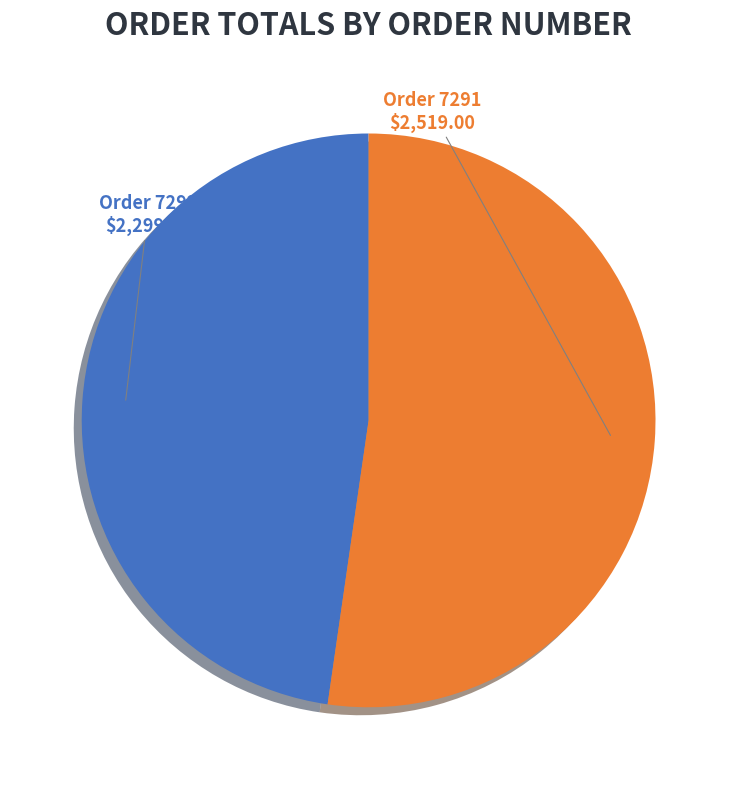

Is it true that Order 7292 is 34% of the pie?

False